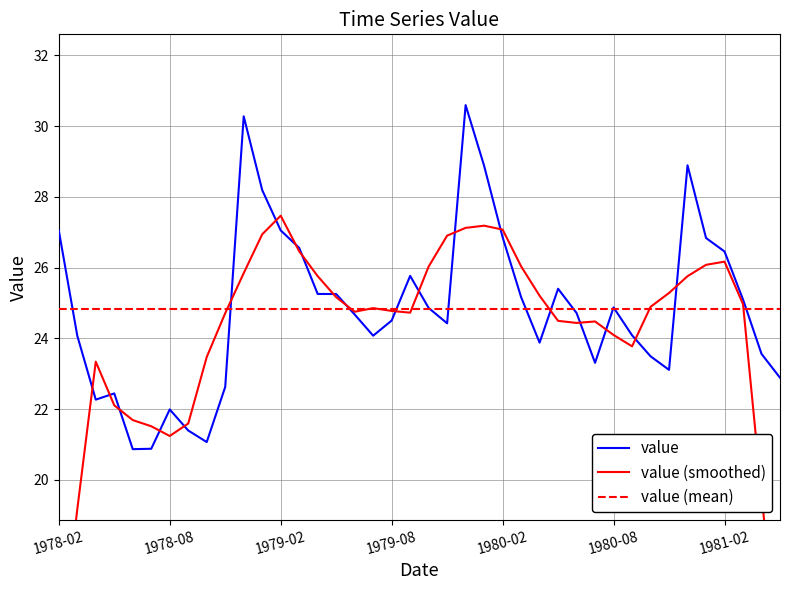

The value series shows 32.7 at 1978-08. True or false?

False